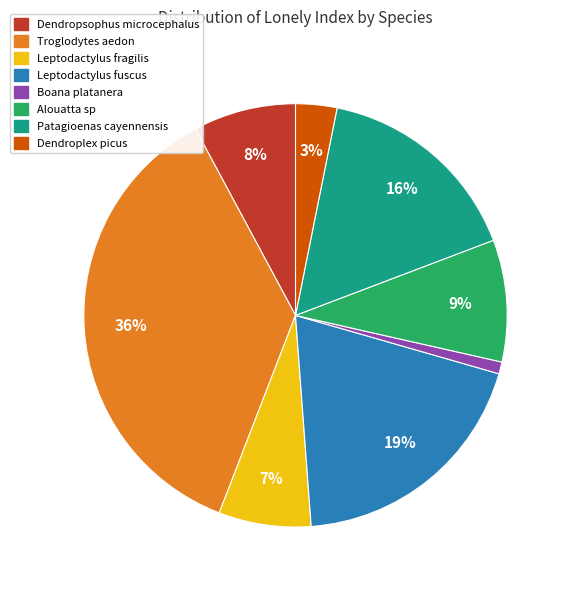

To the nearest percent, what is the difference between the largest and smallest slice percentages?

35%